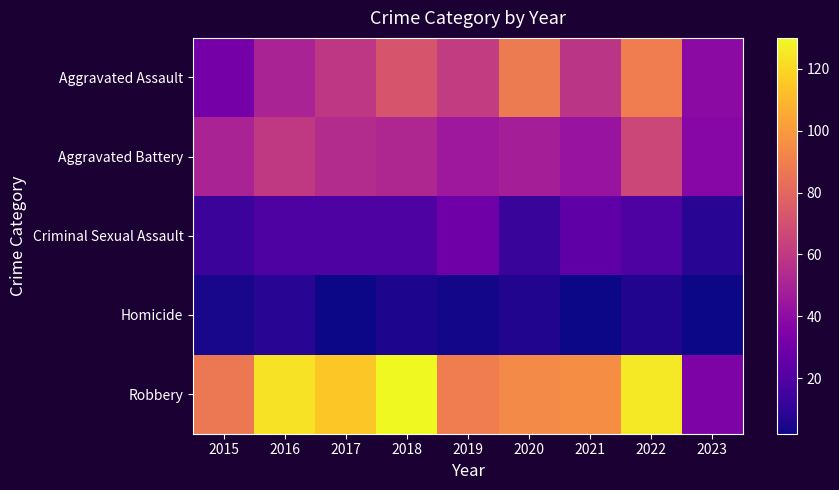

Which series has the largest range (max minus min)?

Robbery